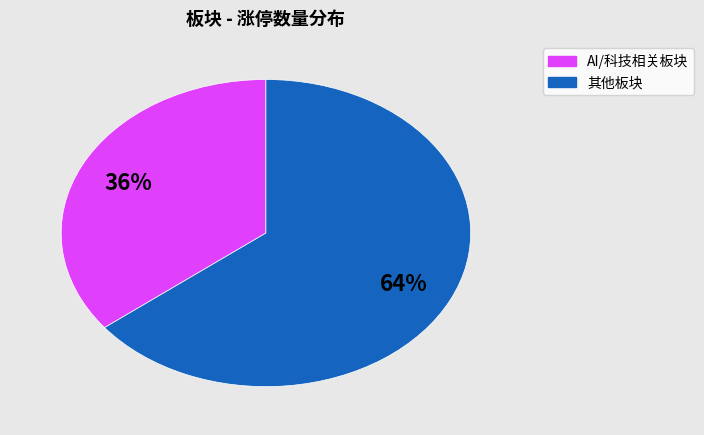

Is there any slice that represents more than half of the pie?

Yes